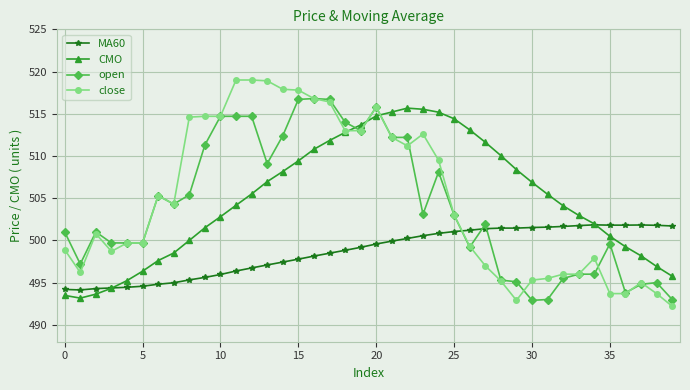

What is the maximum value for MA60?

501.8